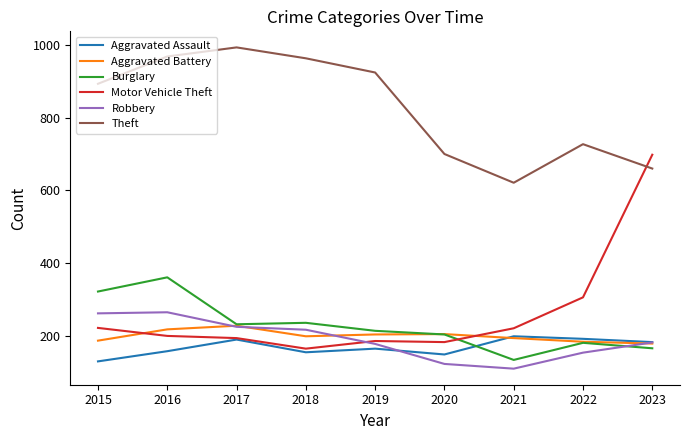

What is the minimum value shown in the chart?

110